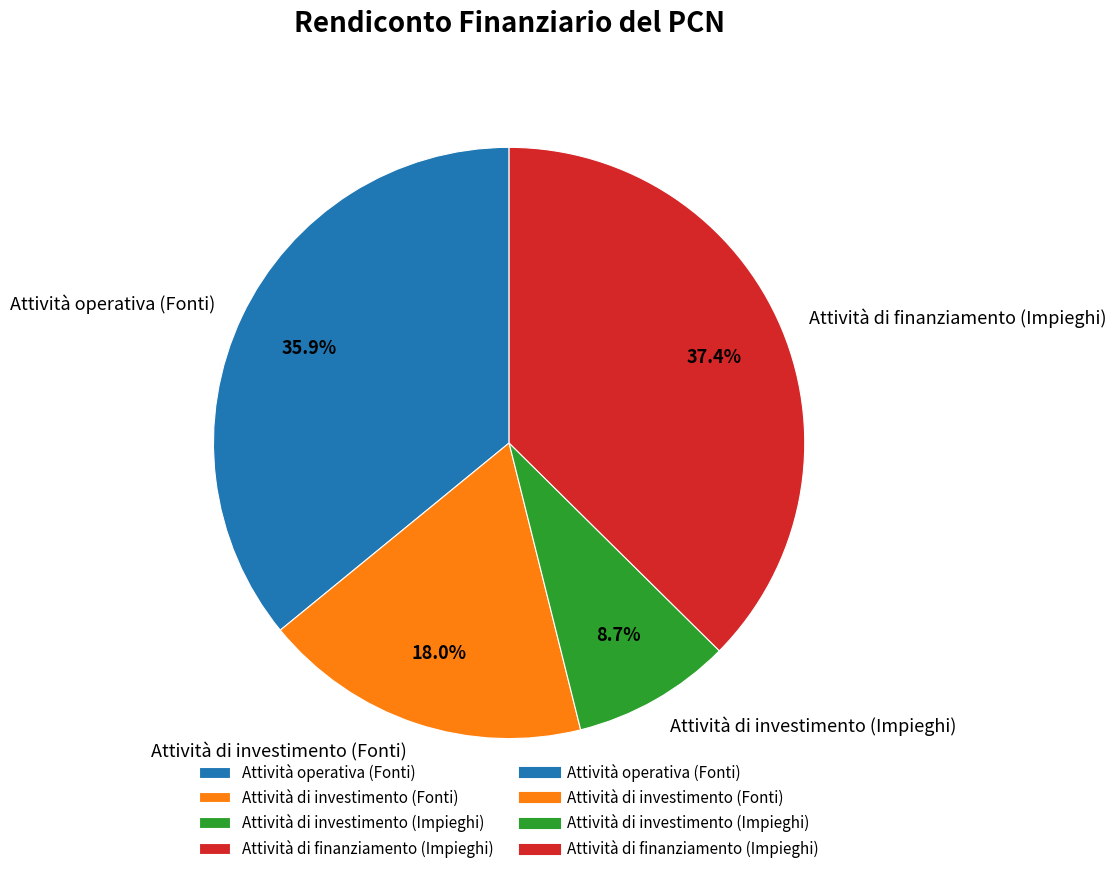

Does Attività di investimento (Fonti) represent more than half of the total?

No